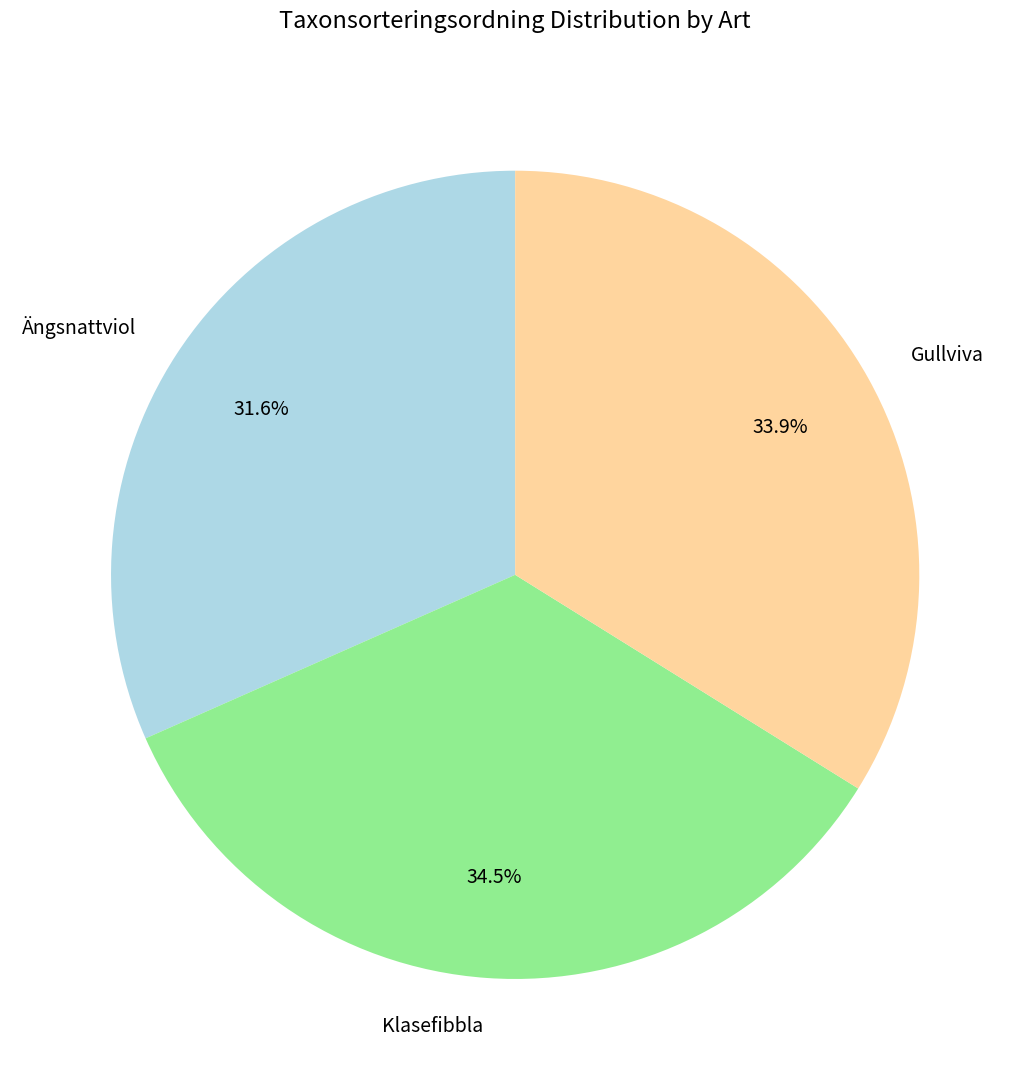

What portion of the pie excludes Gullviva?

66.1%